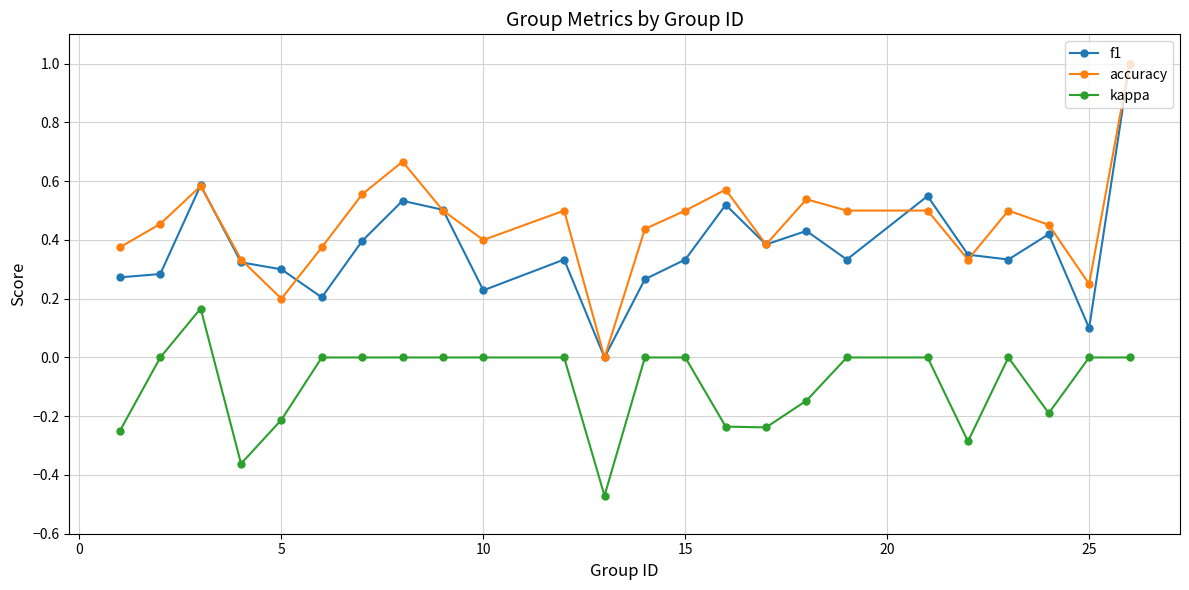

What is the maximum value shown in the chart?

1.0